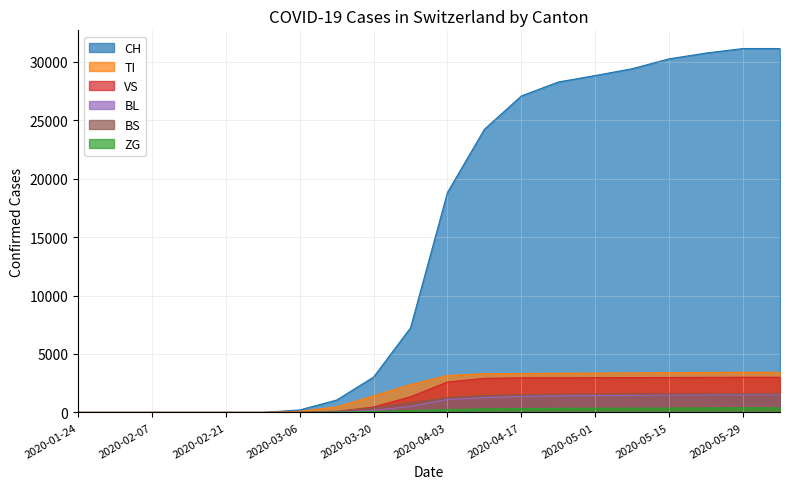

How many values in VS are above zero?

14